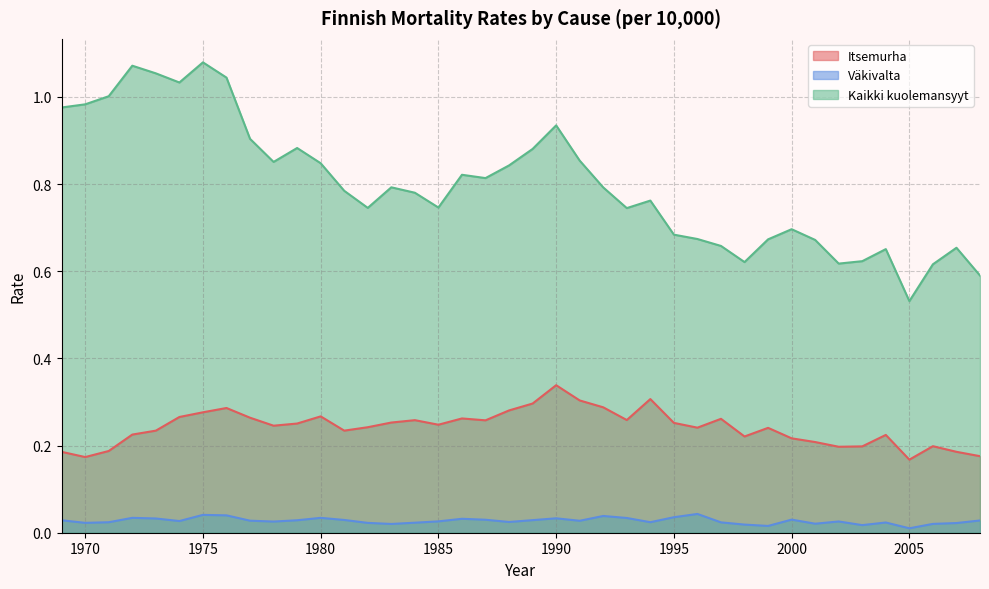

What is the maximum value for Itsemurha?

0.3